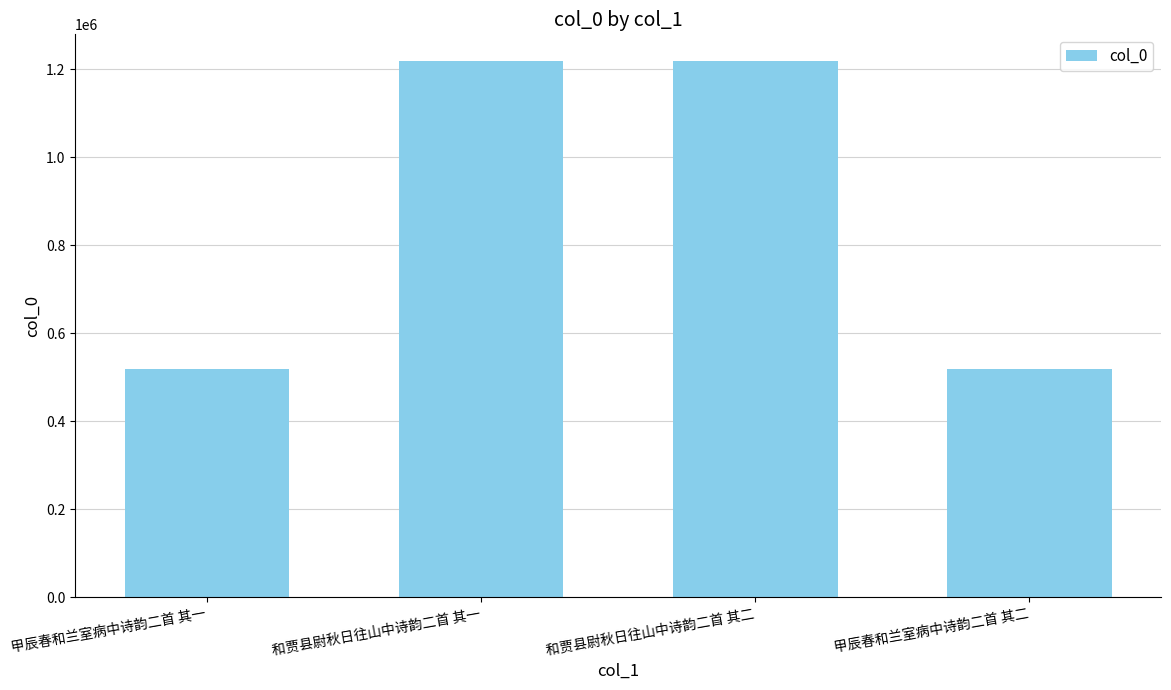

What is the label of the 1st bar from the right?

甲辰春和兰室病中诗韵二首 其二